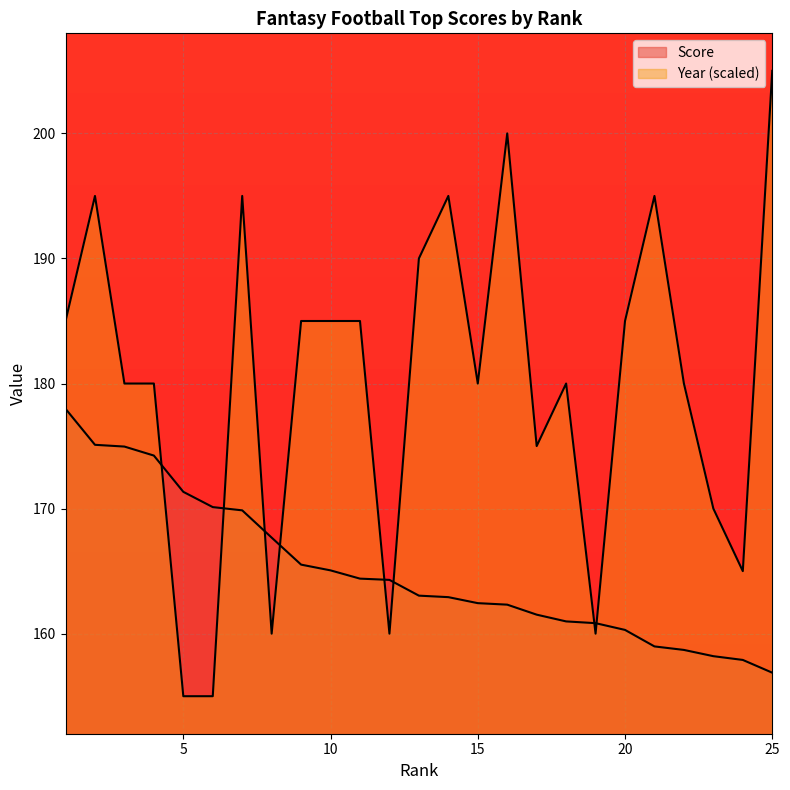

What is the difference between the maximum and minimum values in the Year series?

50.0